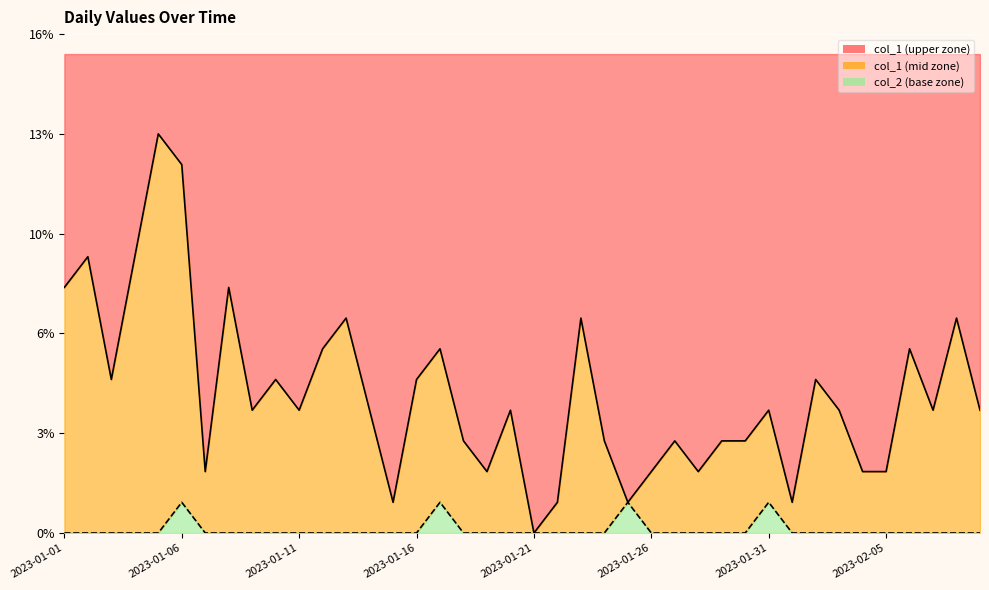

True or false: col_2 and col_1 cross at least once.

False